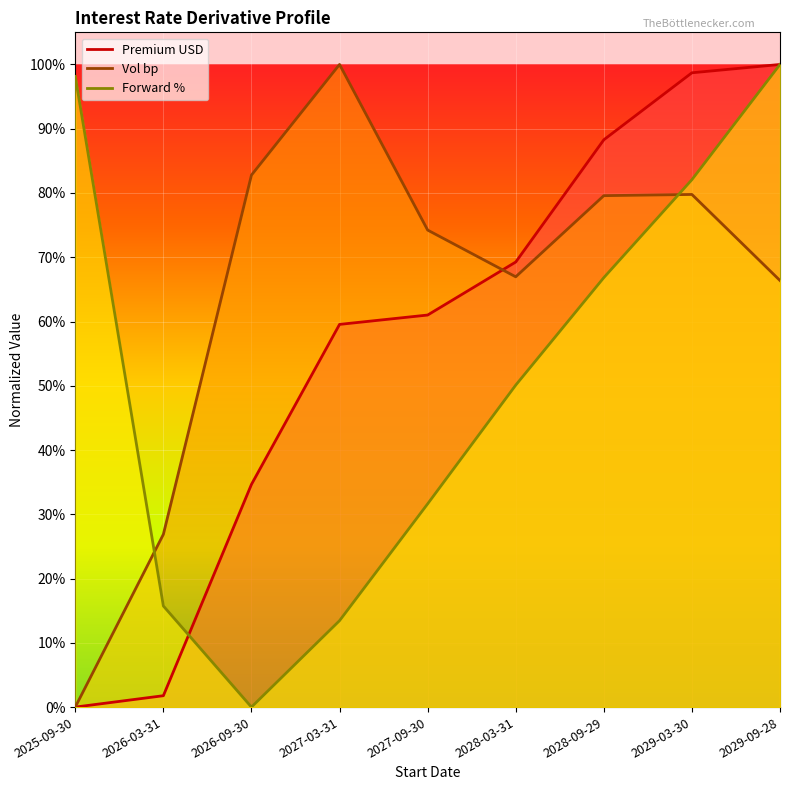

What is the difference between the maximum and minimum values in the Premium USD series?

1.0